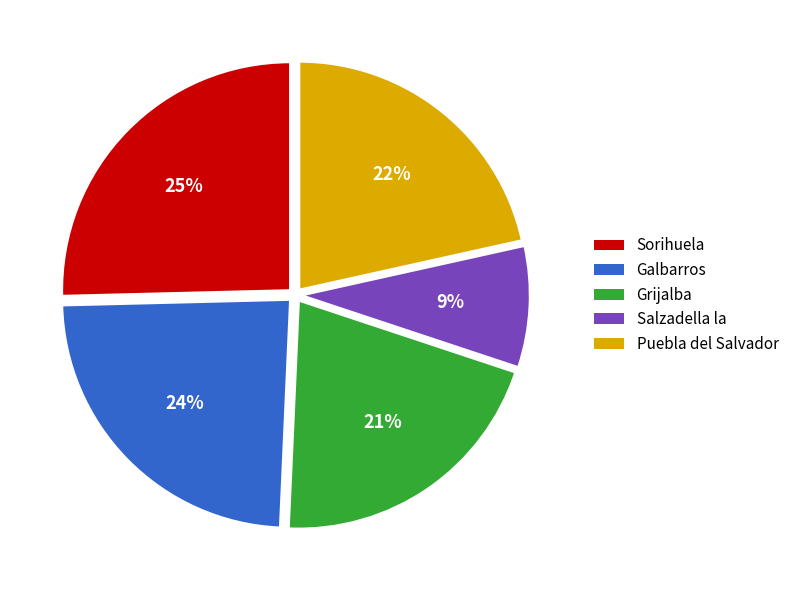

Does Puebla del Salvador account for over 50% of the chart?

No